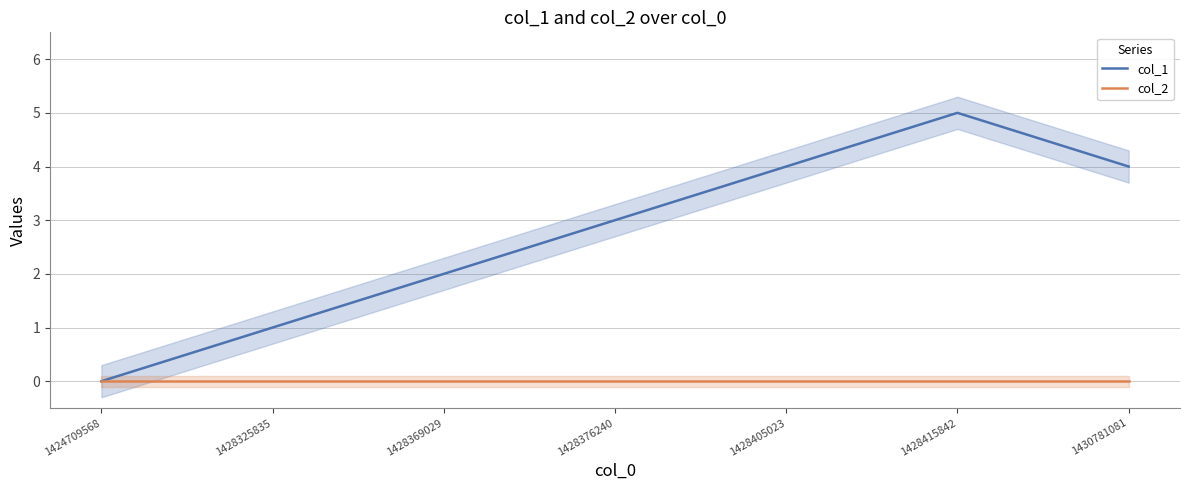

What is the maximum value for col_1?

5